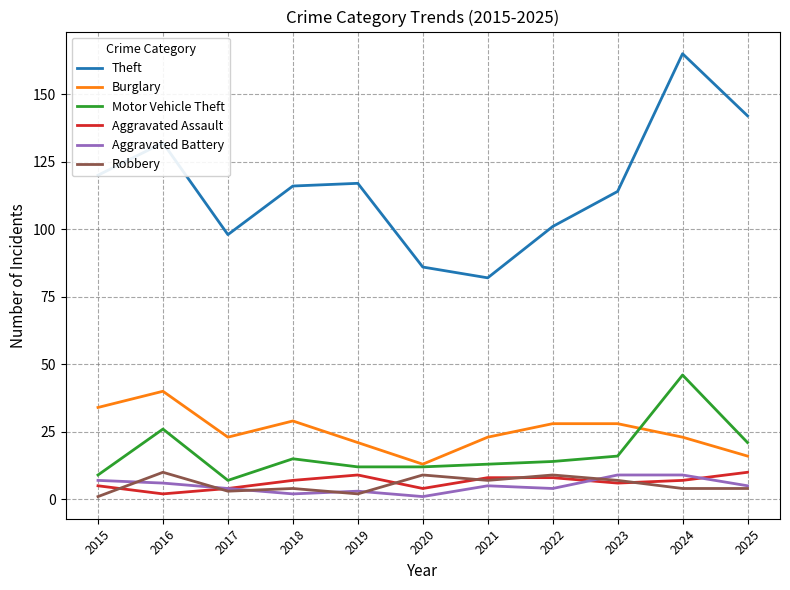

Which series changed the most between 2015 and 2021?

Theft